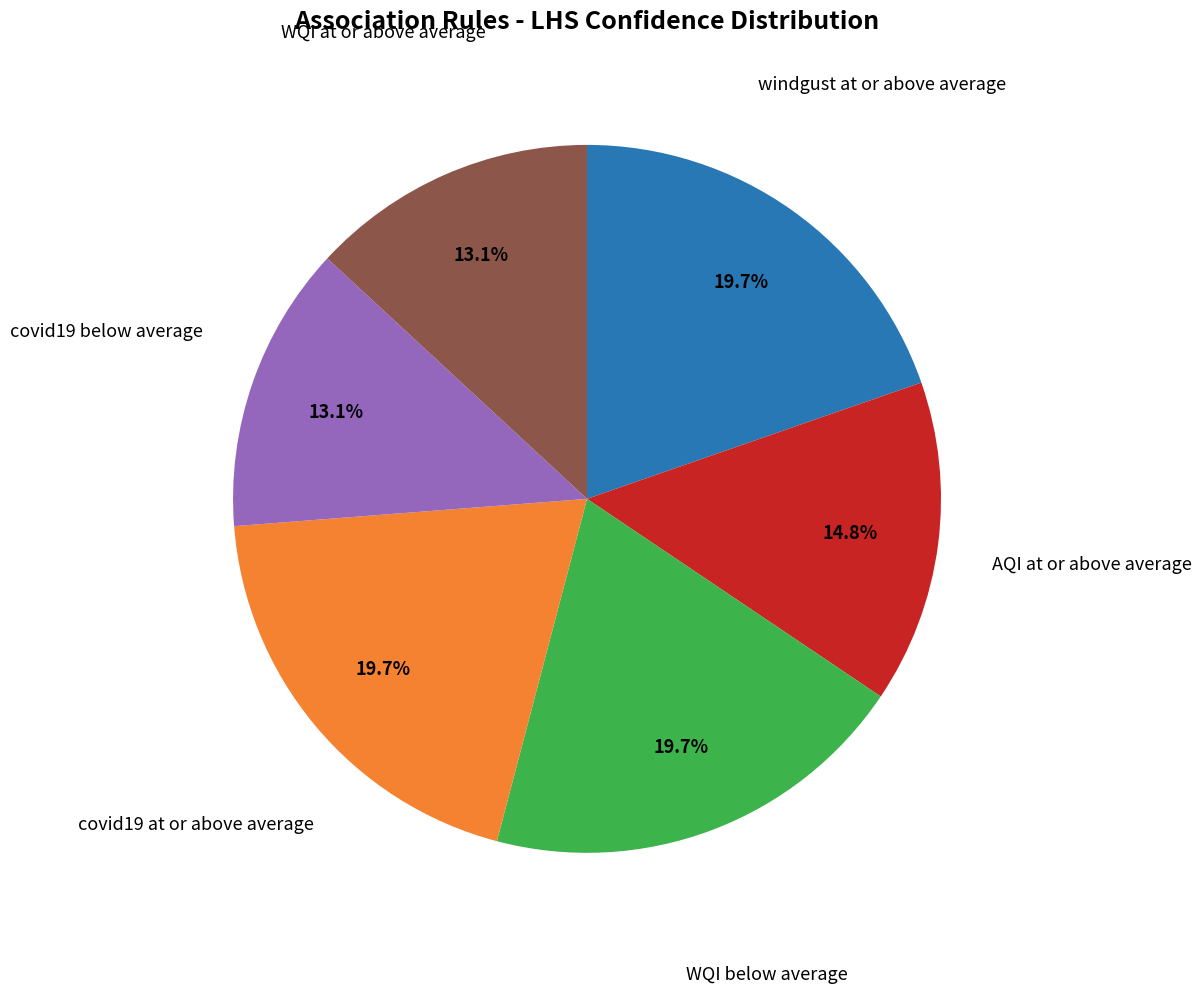

Count the number of slices in the pie.

6